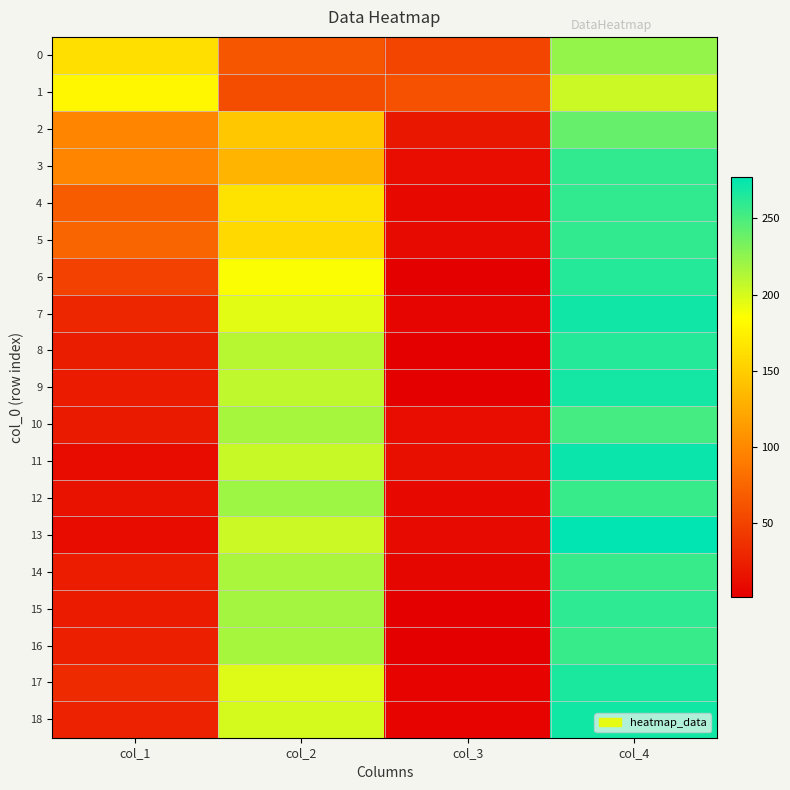

Which has a higher value, col_4 or col_2?

col_4